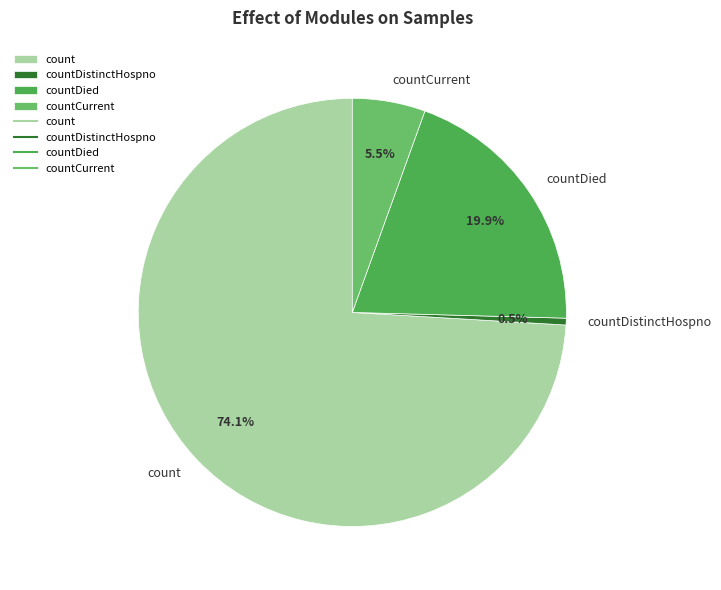

What portion of the pie excludes countDied?

80.1%